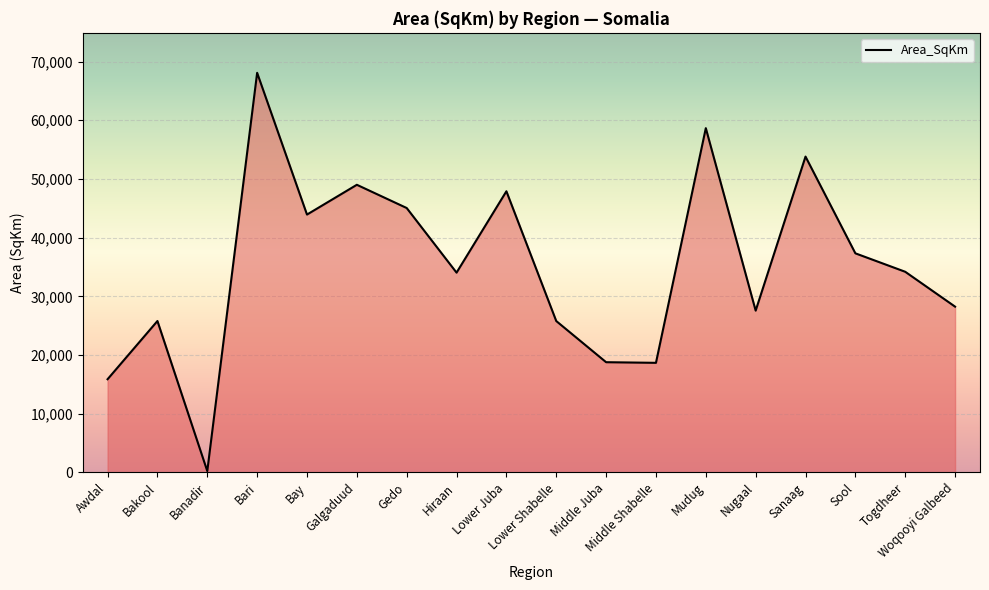

The value at Woqooyi Galbeed is 42812.4. True or false?

False